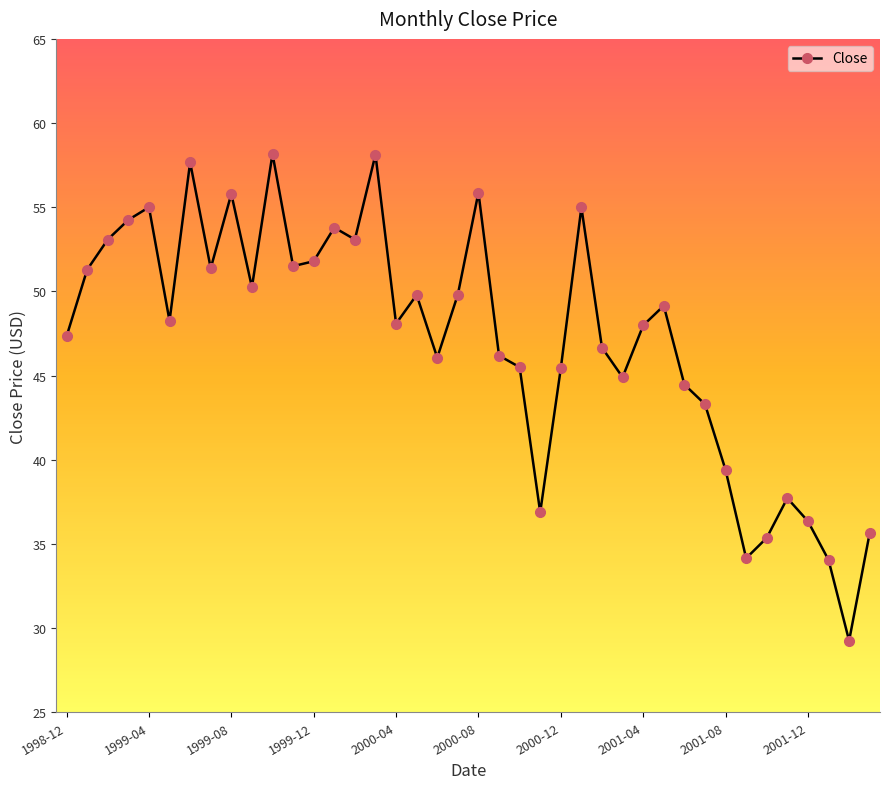

What is the value of the 13th point from the left?

51.8